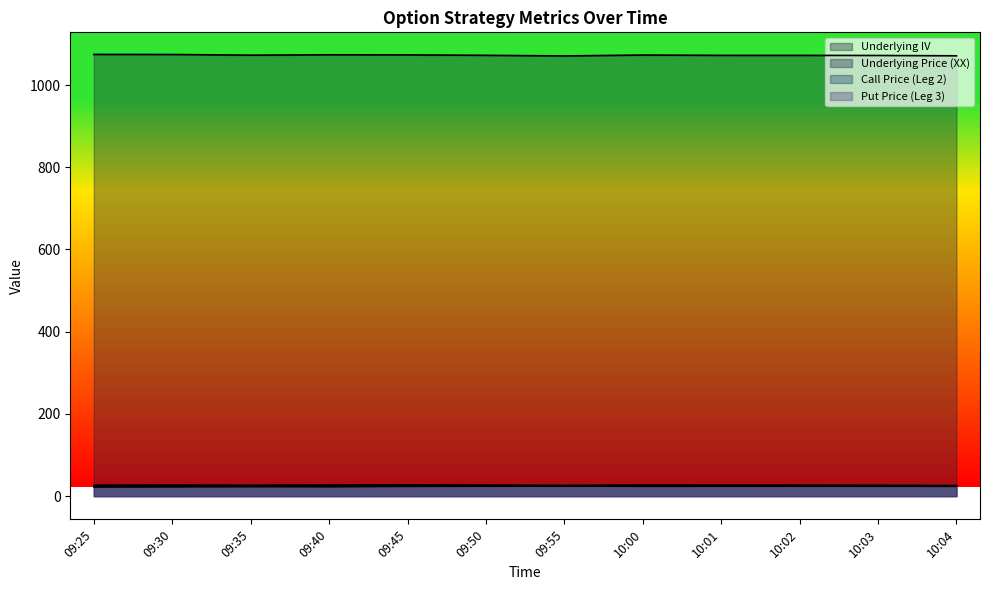

What is the difference between the highest and lowest values at 09:25?

1052.0